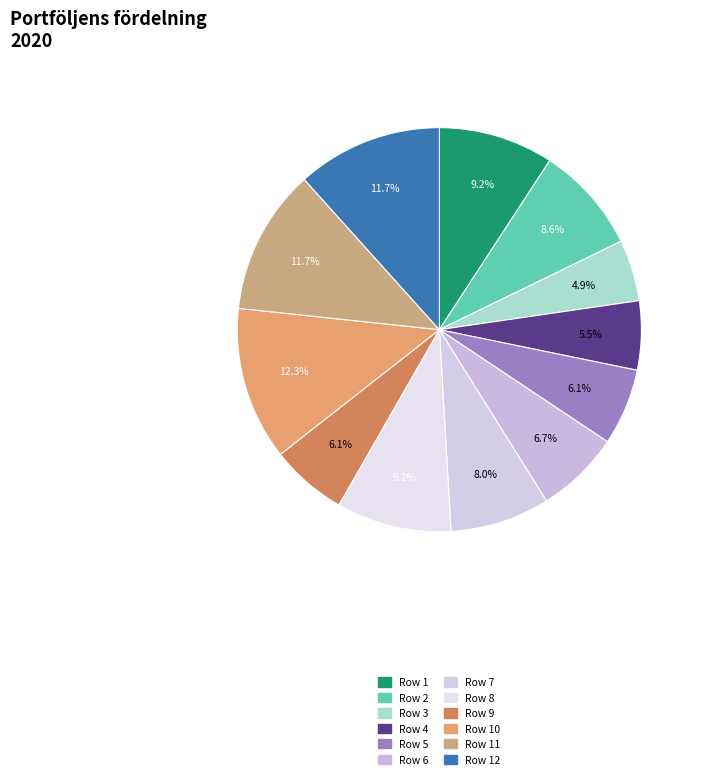

Count the number of slices in the pie.

12